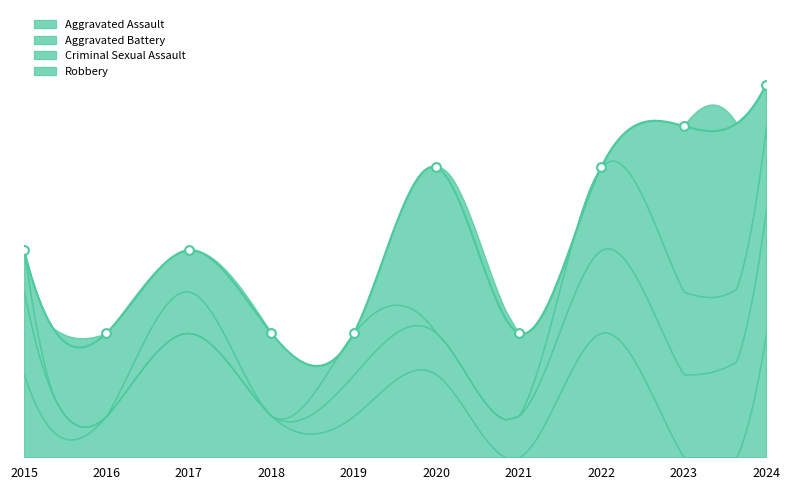

At which category is the sum across all series the highest?

2024